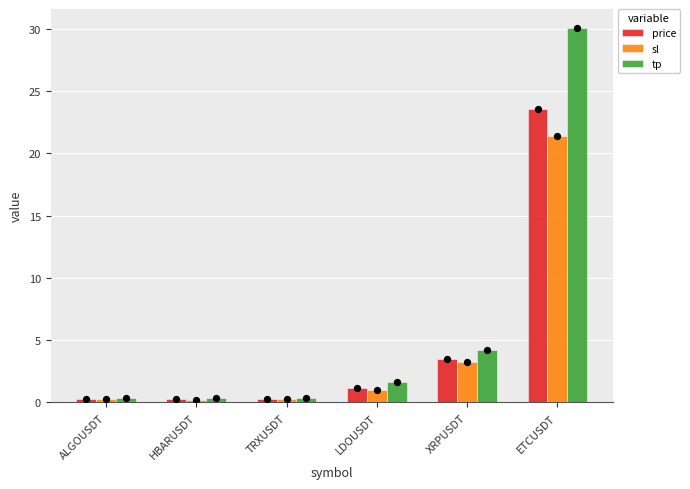

What are all the series names shown in the legend?

price, sl, tp